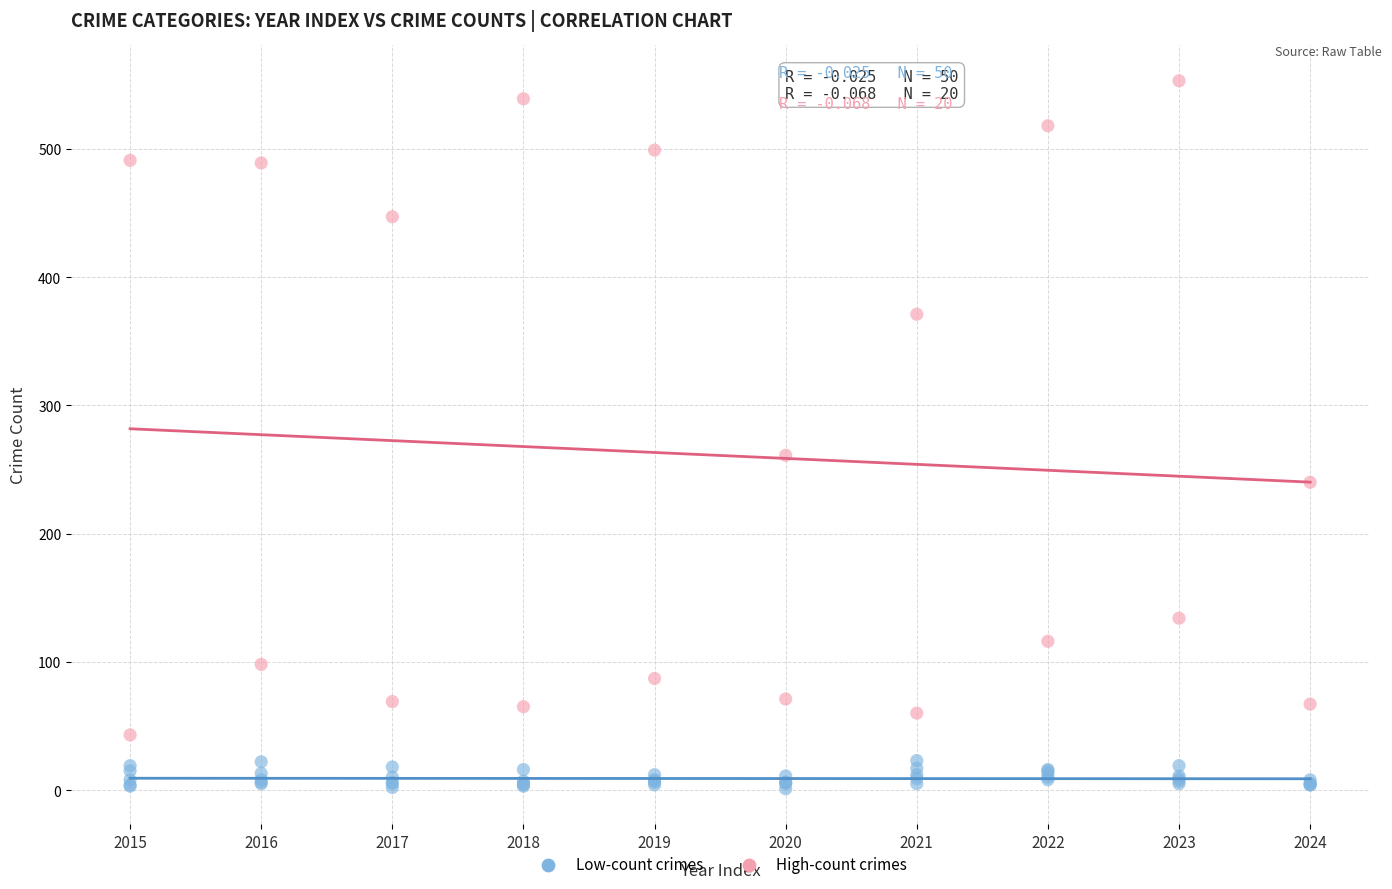

Which series contains the highest Y value?

High-count crimes